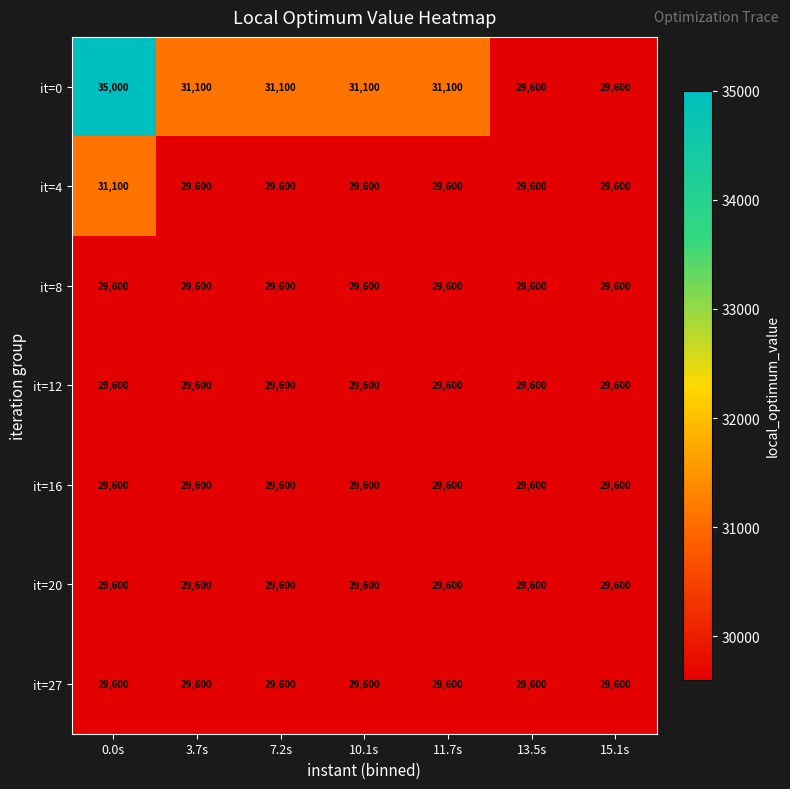

Which series has the largest range (max minus min)?

it=0